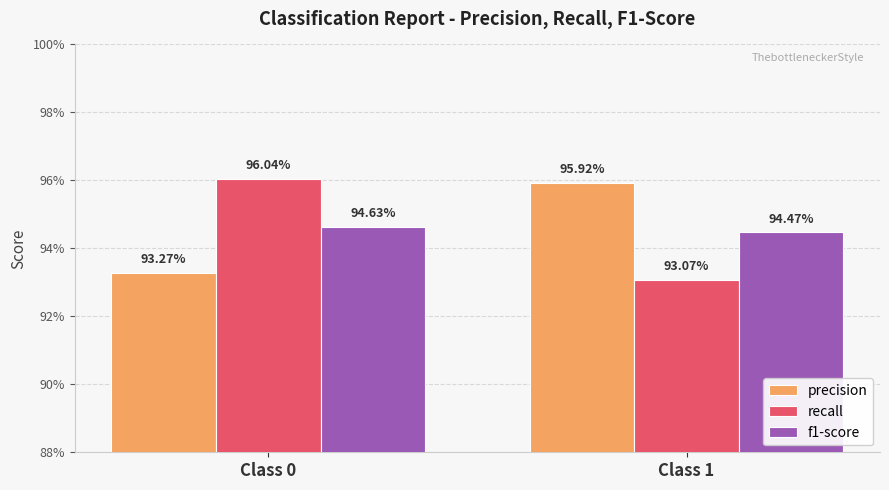

Between Class 1 and Class 0, which is larger?

Class 1